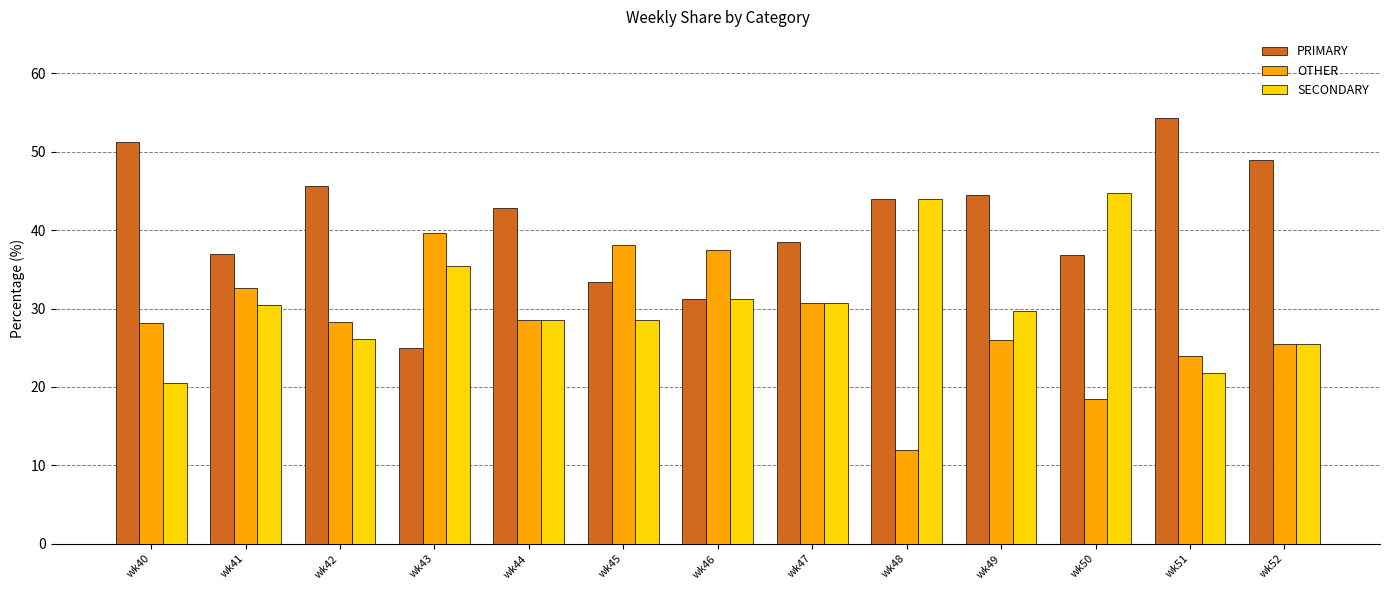

Which category has the lowest value in the PRIMARY series?

wk43